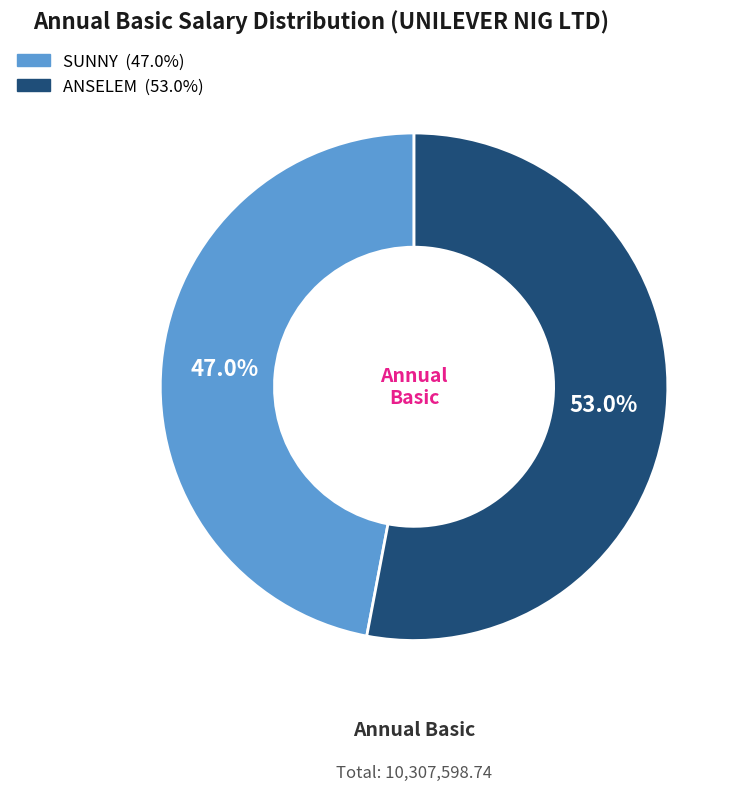

What is the ratio of the value at ANSELEM to the value at SUNNY?

1.1